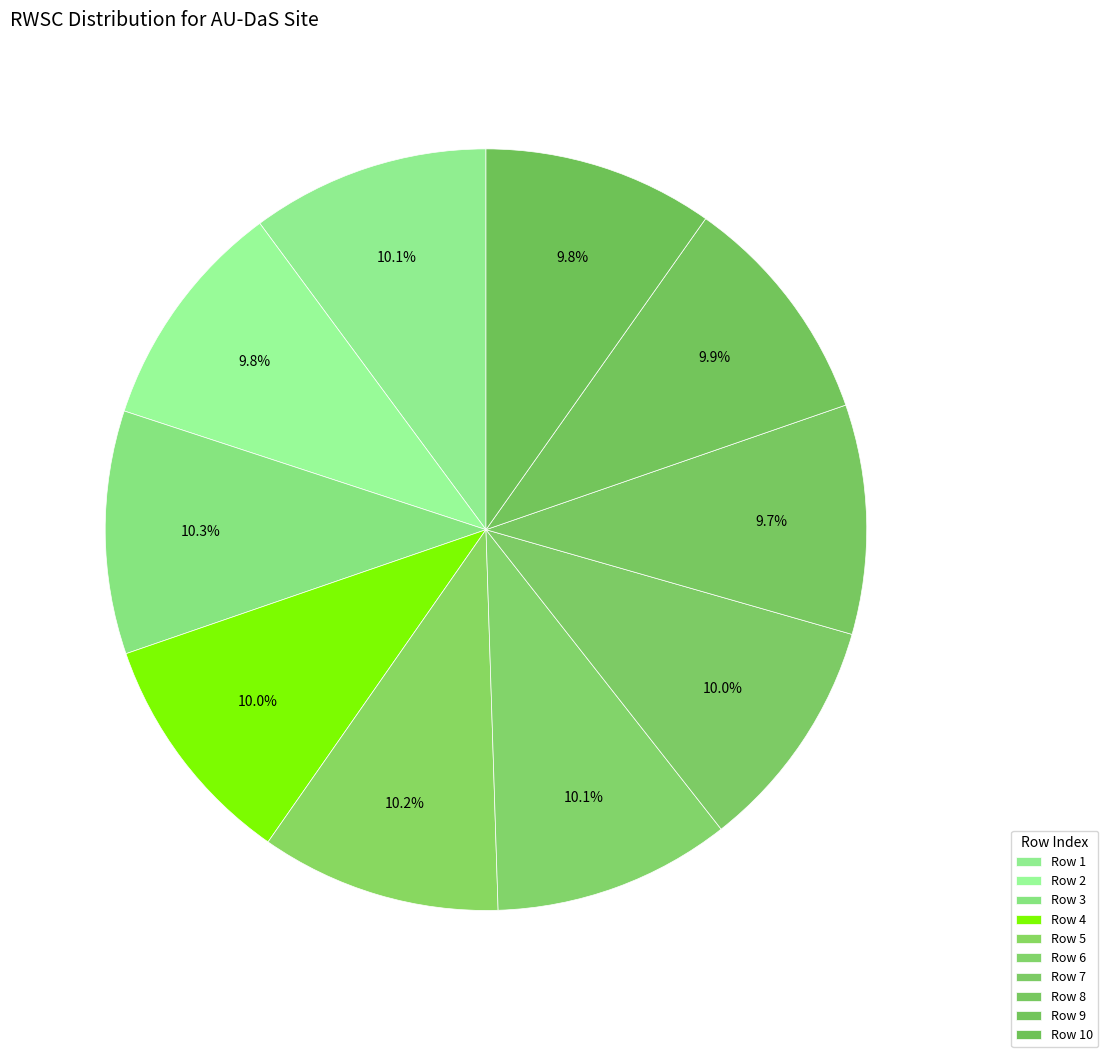

Rank the categories by value from highest to lowest.

3, 5, 1, 6, 4, 7, 9, 2, 10, 8